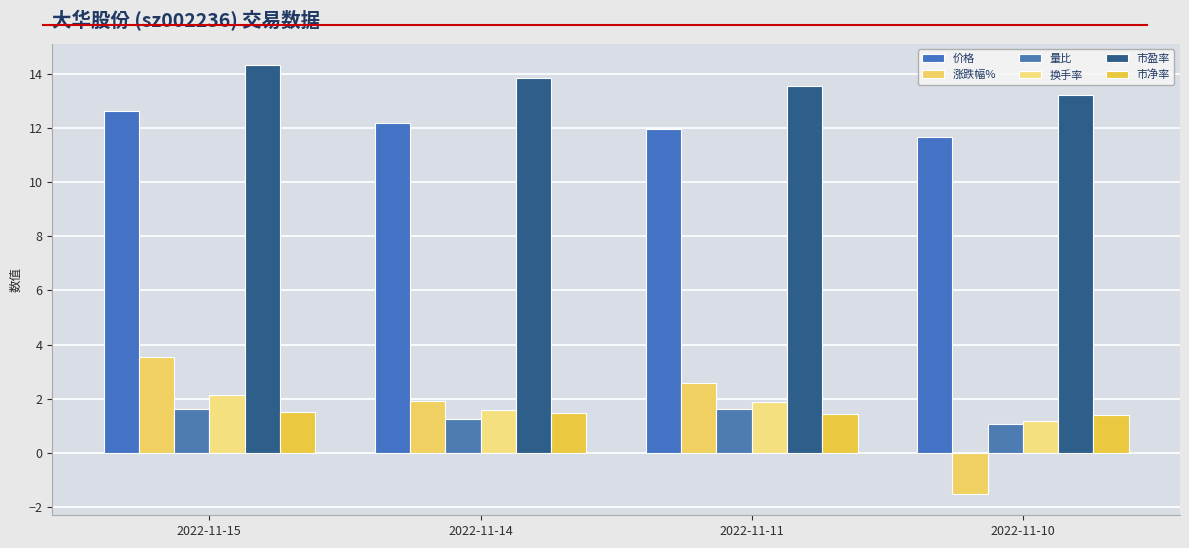

At how many categories does at least one series exceed 5?

4